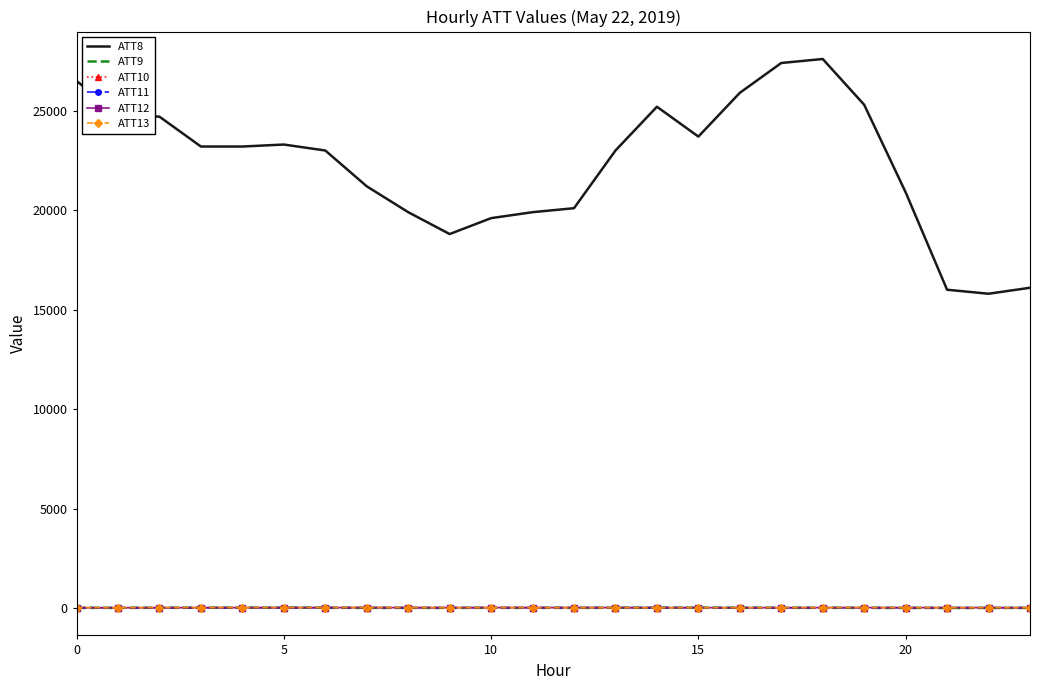

Which series has the largest total across all categories?

ATT8